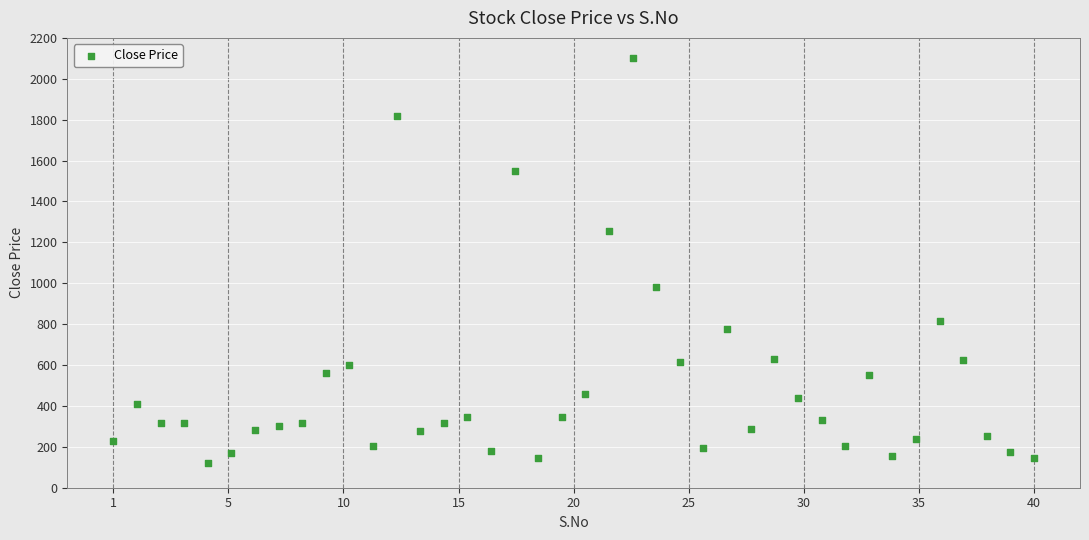

What is the range of Y values (max minus min)?

1980